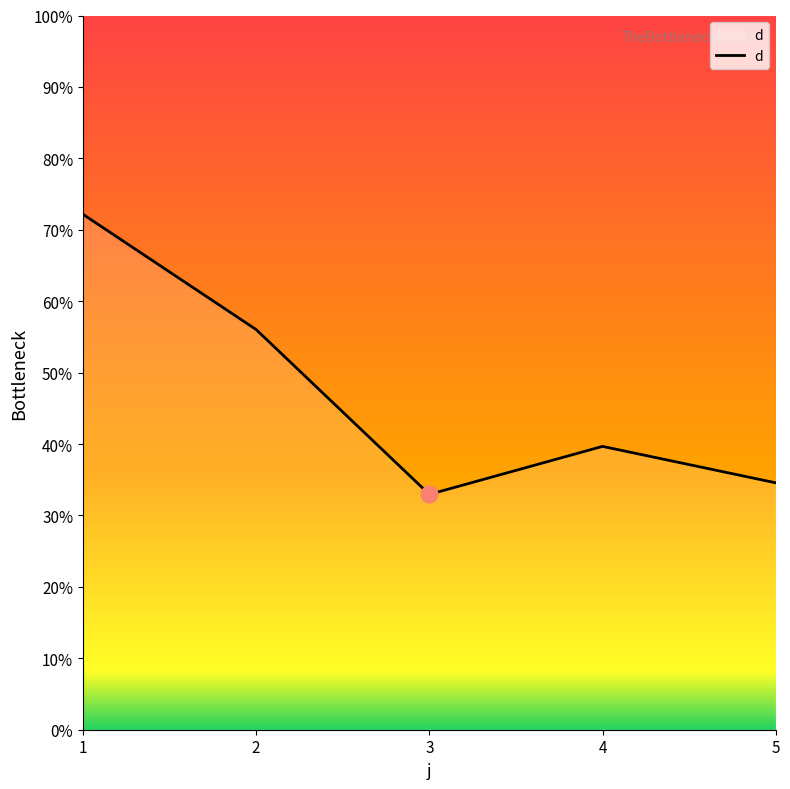

At which category does the chart reach its peak across all series?

1